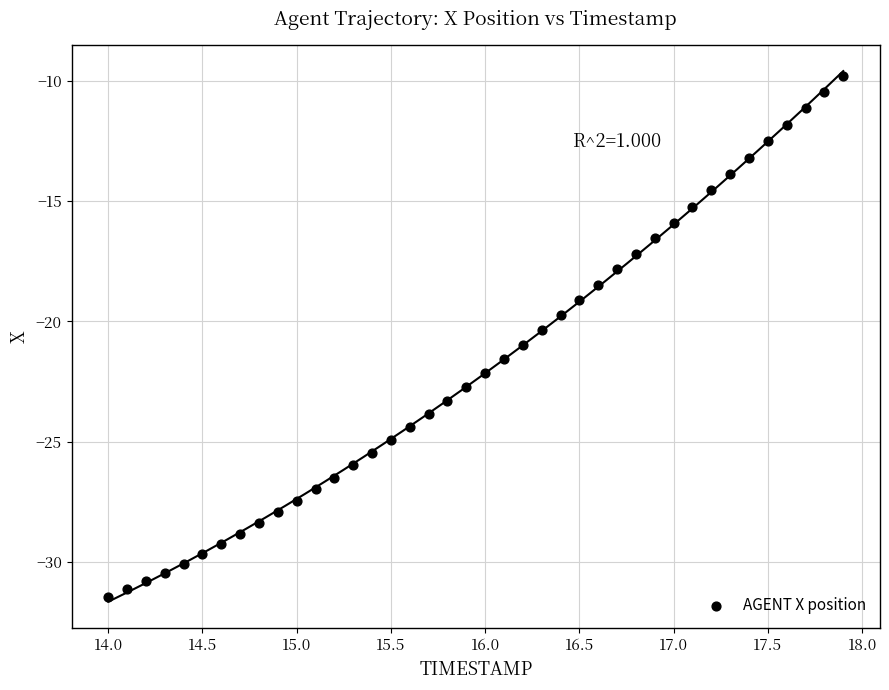

What is the range of Y values (max minus min)?

21.7